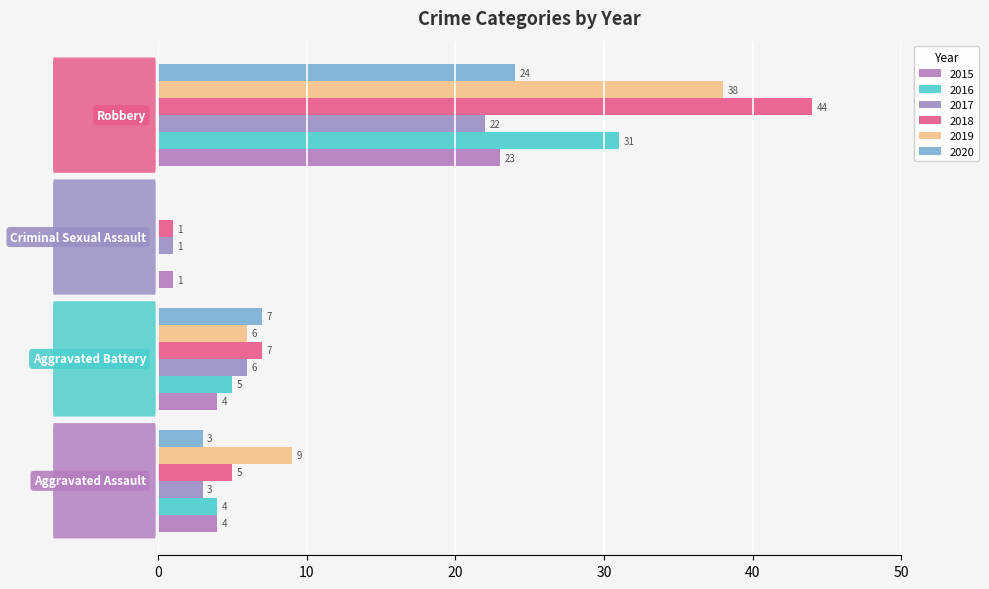

Reading right to left, extract all data points from this chart.

2015: Robbery=23	Criminal Sexual Assault=1	Aggravated Battery=4	Aggravated Assault=4
2016: Robbery=31	Criminal Sexual Assault=0	Aggravated Battery=5	Aggravated Assault=4
2017: Robbery=22	Criminal Sexual Assault=1	Aggravated Battery=6	Aggravated Assault=3
2018: Robbery=44	Criminal Sexual Assault=1	Aggravated Battery=7	Aggravated Assault=5
2019: Robbery=38	Criminal Sexual Assault=0	Aggravated Battery=6	Aggravated Assault=9
2020: Robbery=24	Criminal Sexual Assault=0	Aggravated Battery=7	Aggravated Assault=3